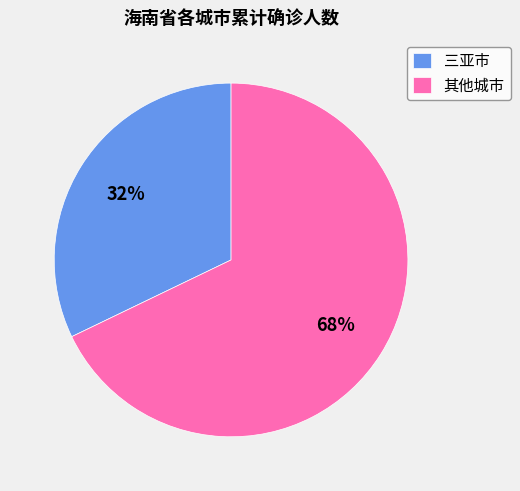

Does 三亚市 account for over 50% of the chart?

No